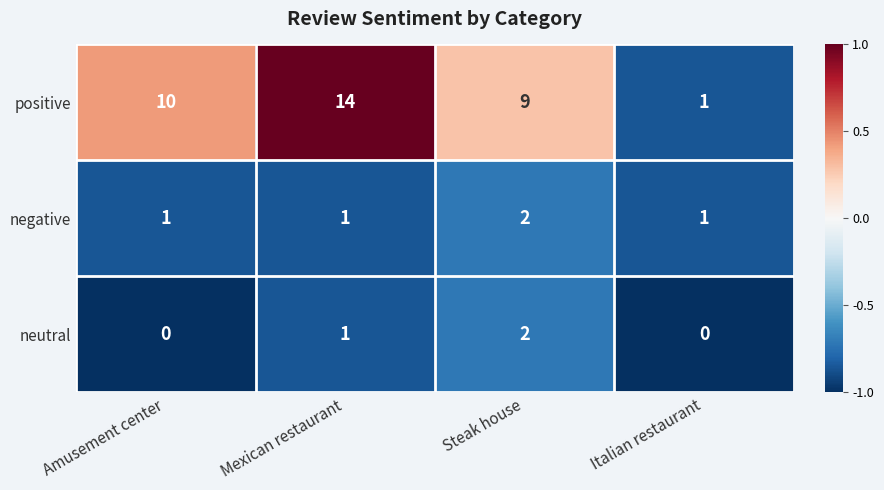

How many neutral values are between 0 and 2?

4